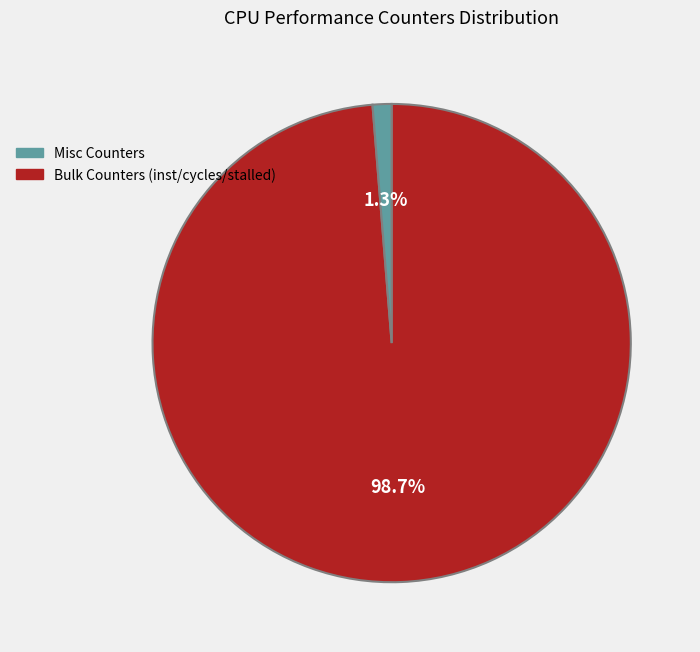

Is there any slice that represents more than half of the pie?

Yes